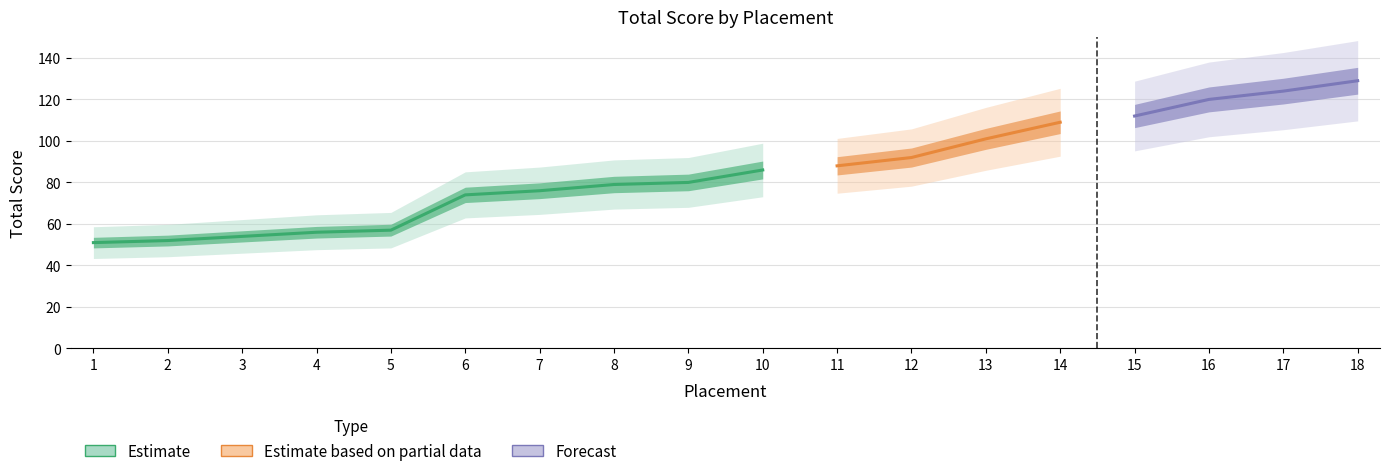

What is the maximum value shown in the chart?

129